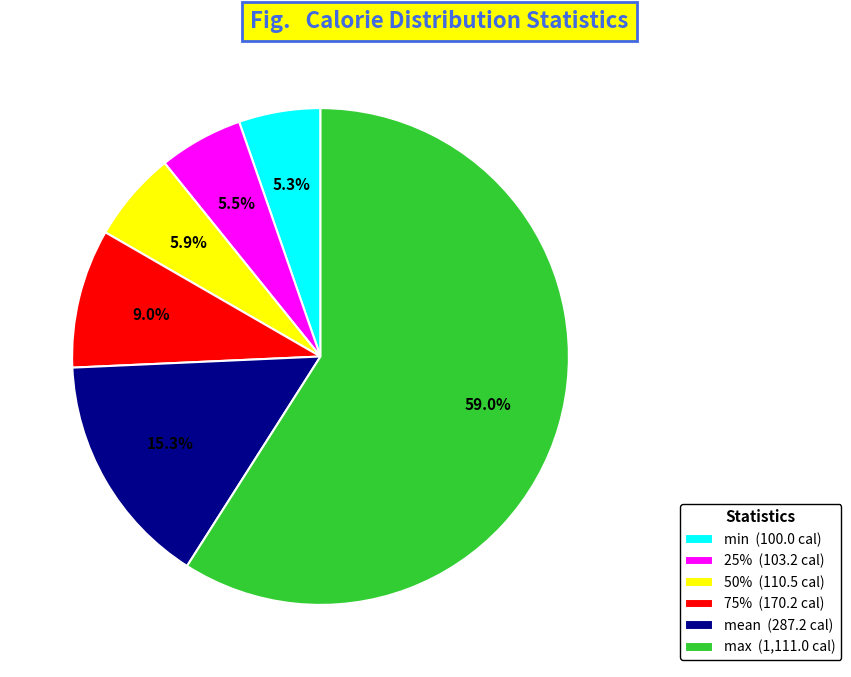

How many slices are in this pie chart?

6